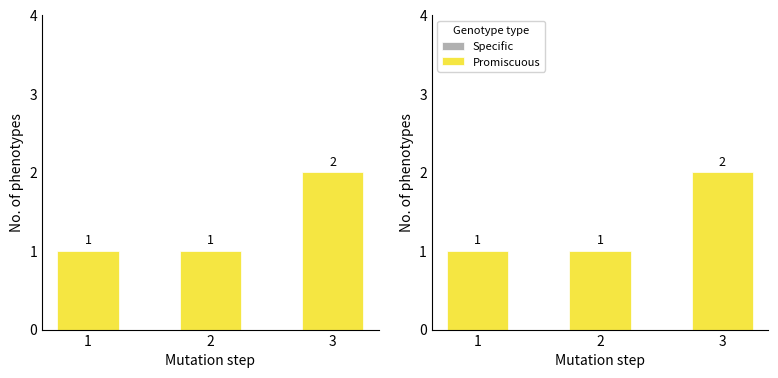

True or false: Specific has a value of 0 at 1.

True